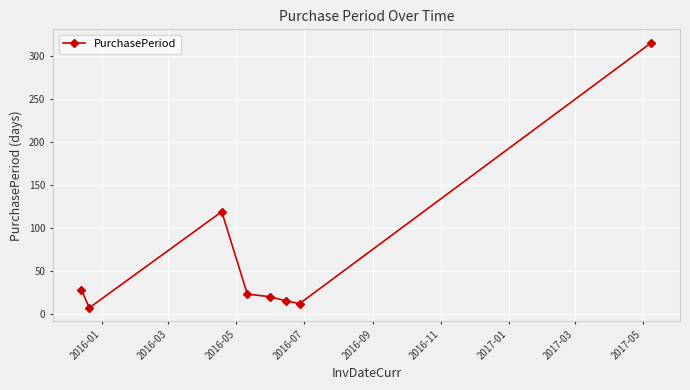

What is the value of the 1st point from the left?

28